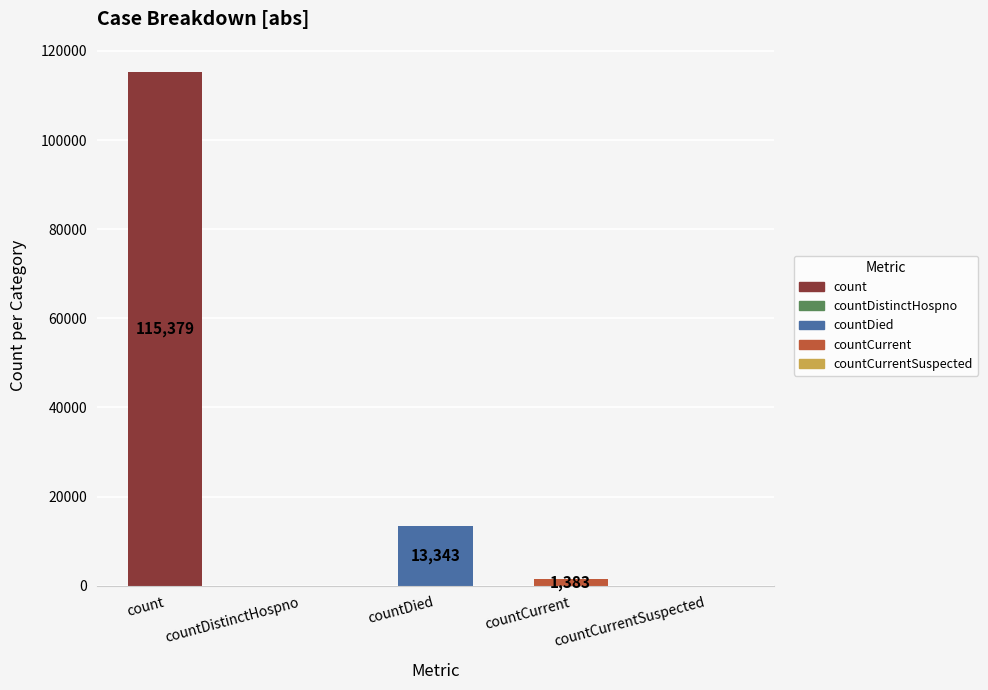

Rank the categories by value from lowest to highest.

countDistinctHospno, countCurrentSuspected, countCurrent, countDied, count